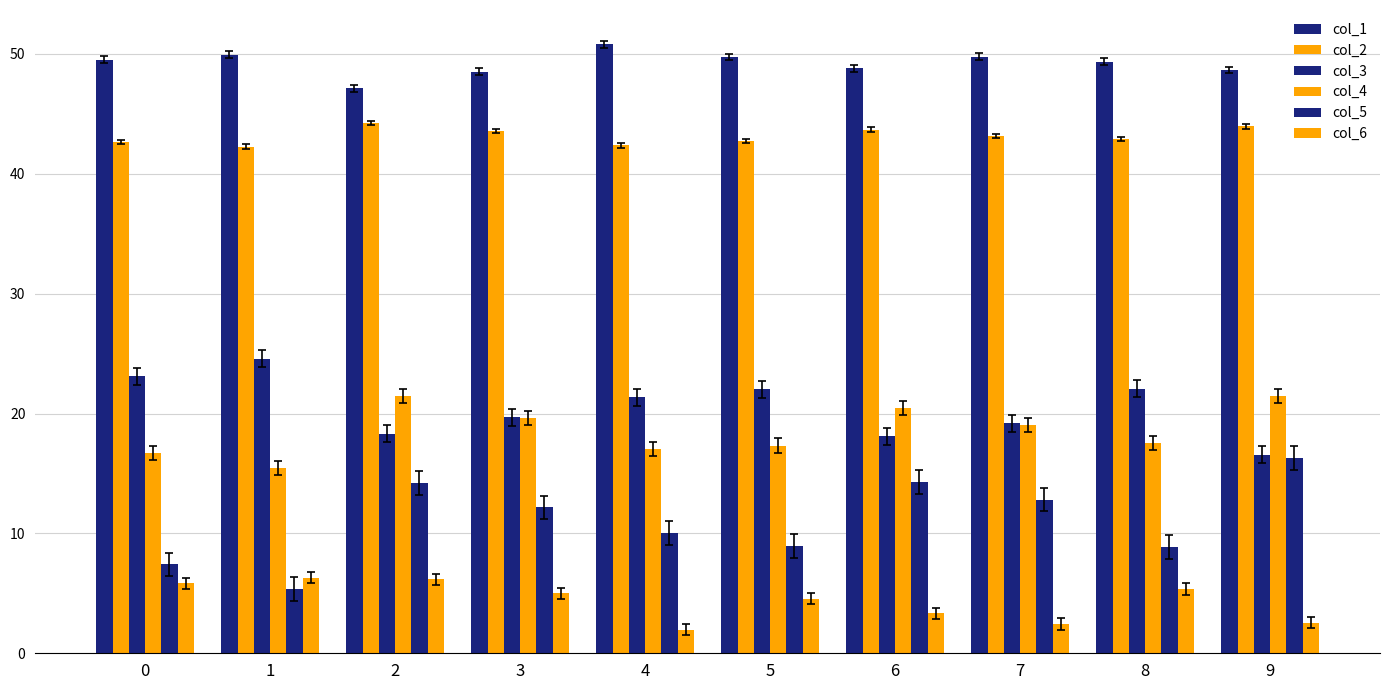

Between 0 and 9, which series saw the biggest shift?

col_5